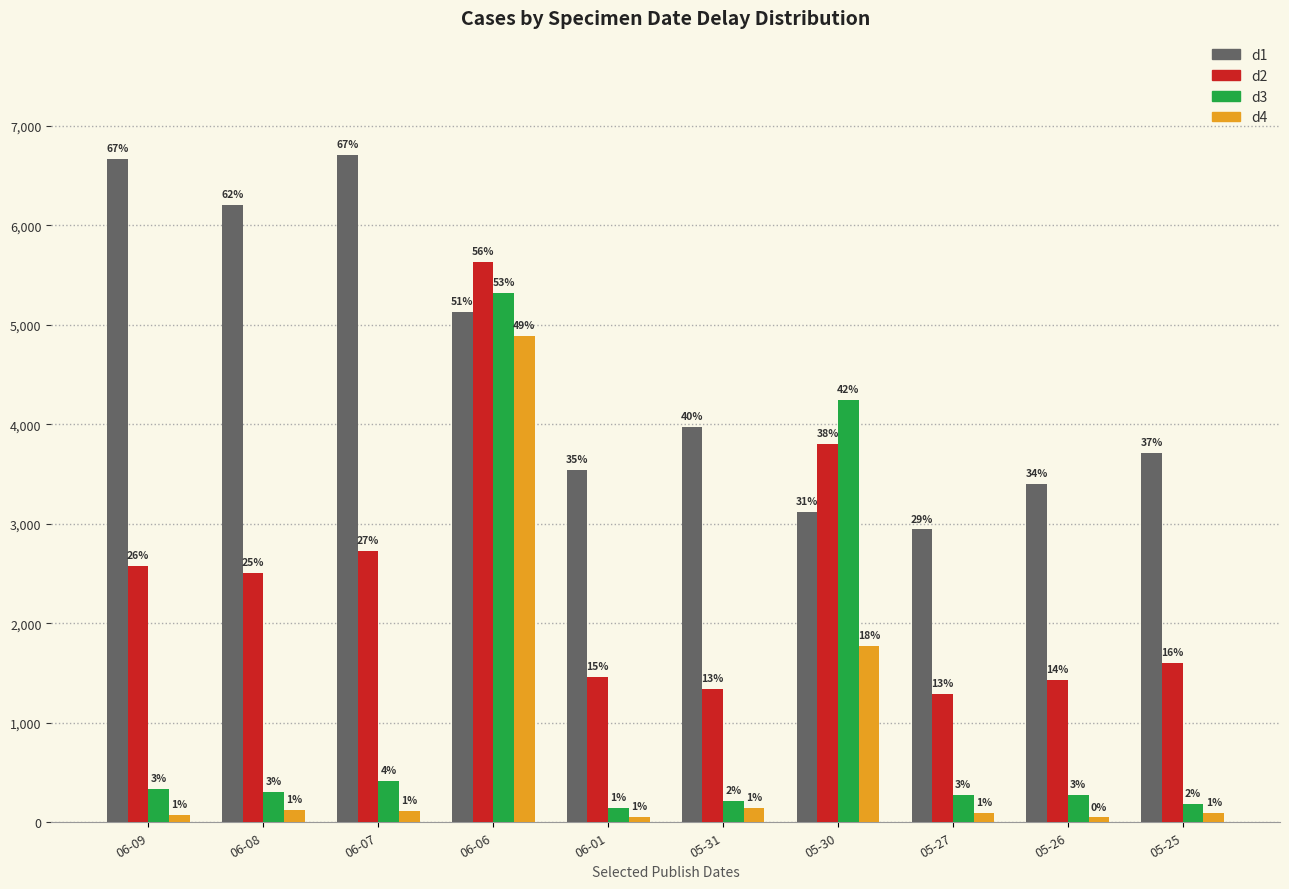

Is the value of d2 at 05-31 greater than the value of d3 at 05-26?

Yes